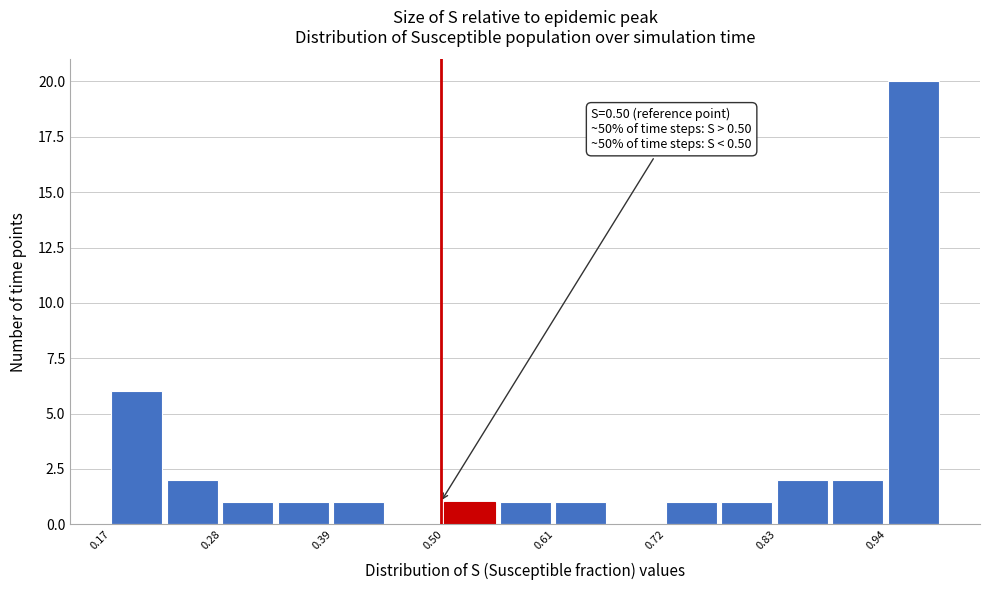

Around what value on the x-axis is the tallest bar? Give the approximate position of its centre, as read against the axis.

0.98